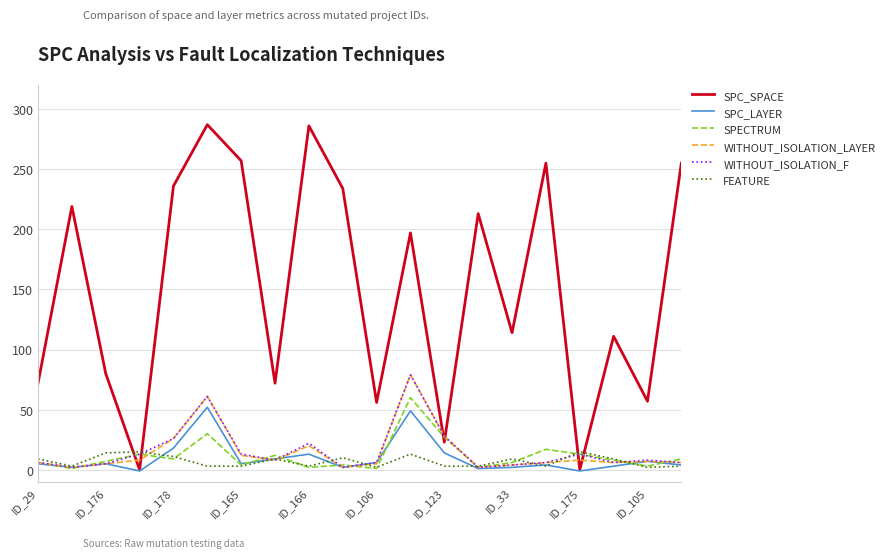

Is this an area chart (filled region under the line)?

No